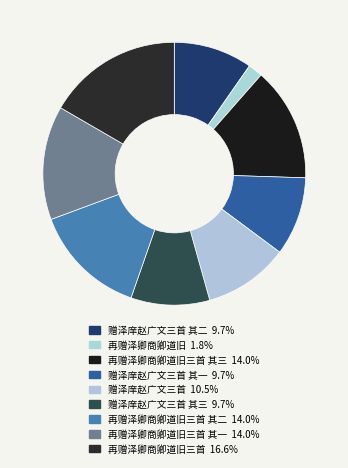

To the nearest percent, what is the difference between the largest and smallest slice percentages?

15%